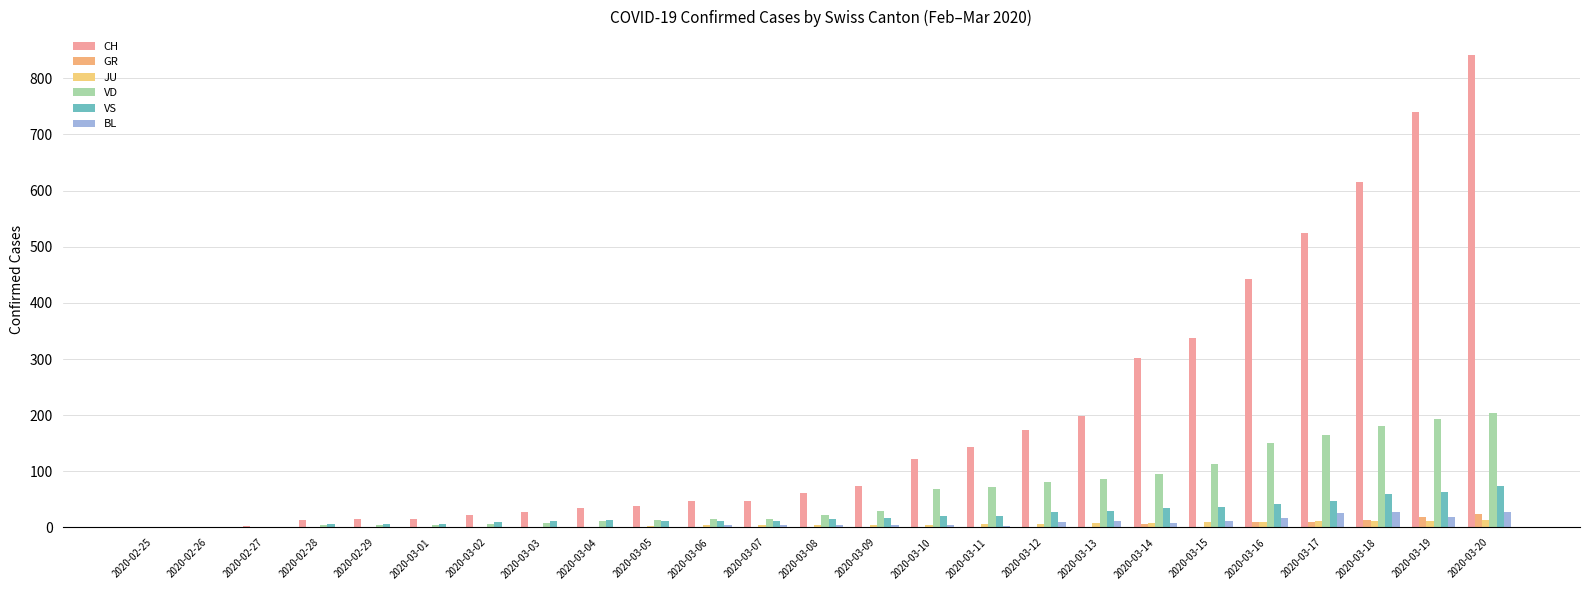

How many categories are shown in the chart?

25